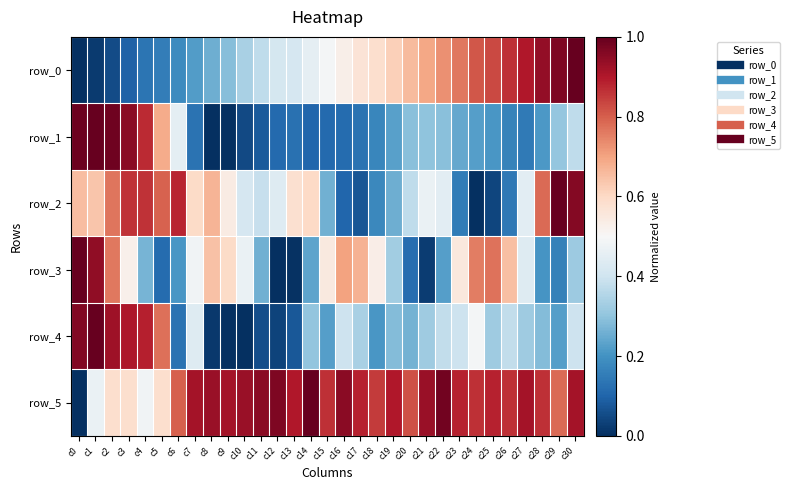

Read the row_5 value at c15.

0.9